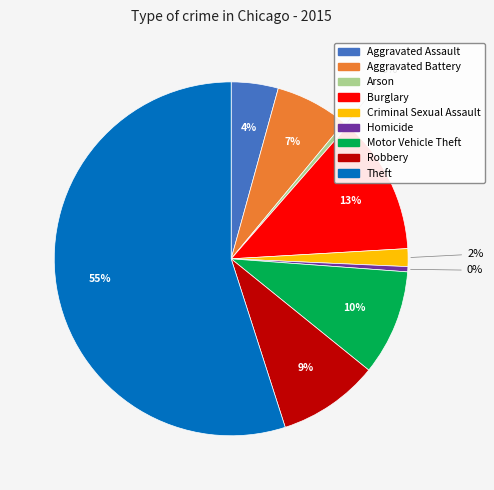

Combined, do Theft and Motor Vehicle Theft account for over 50%?

Yes